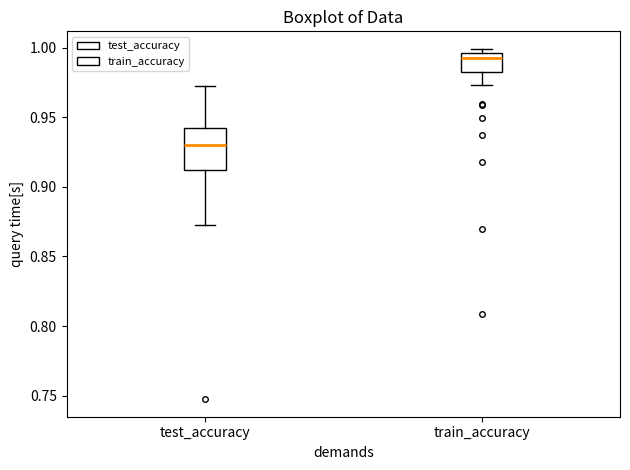

Which box's median line is the highest?

train_accuracy